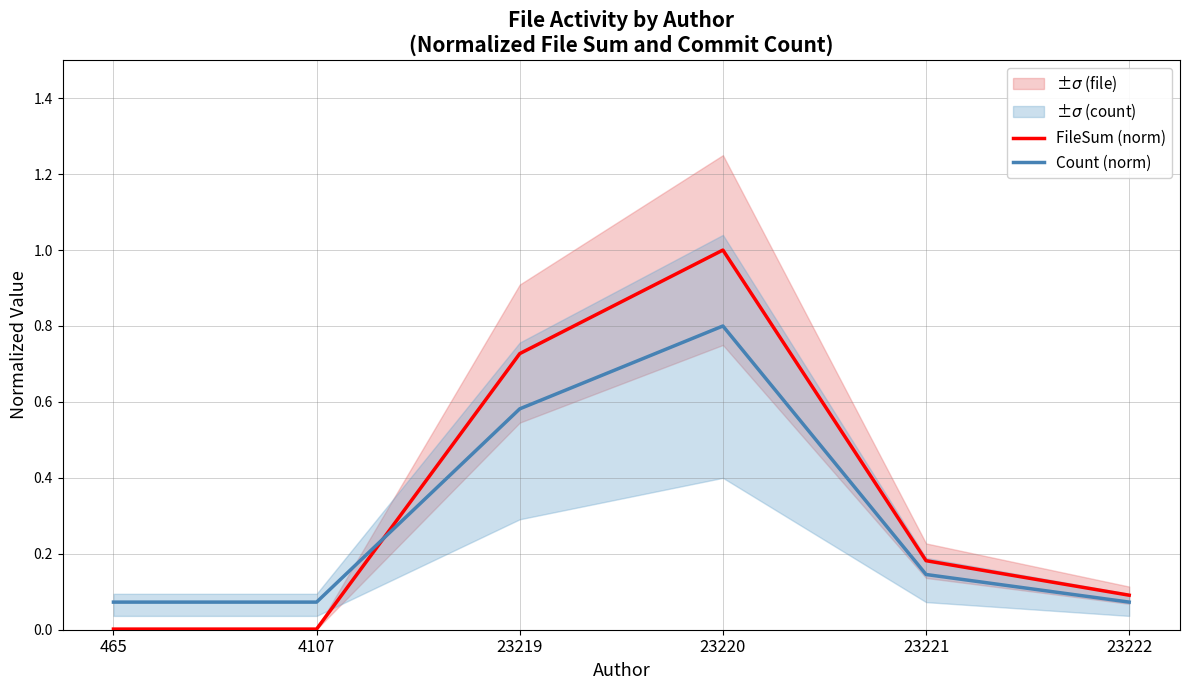

Where do Count (norm) and FileSum (norm) first cross each other?

4107 and 23219